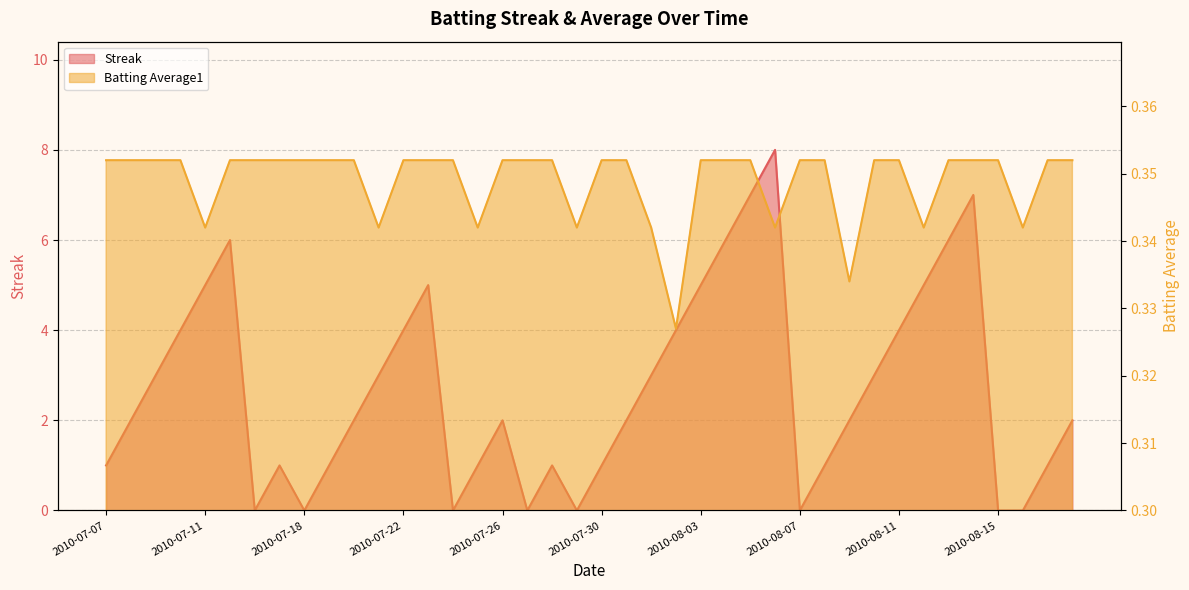

At how many categories does at least one series exceed 5?

6